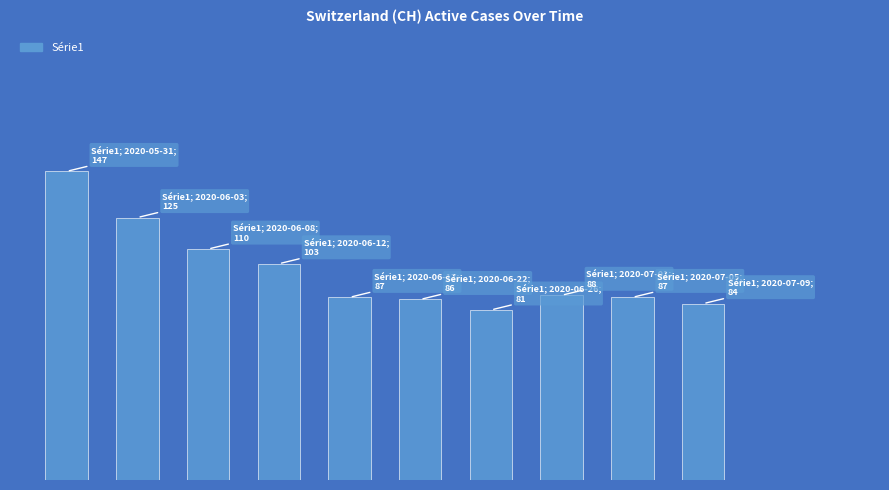

Approximately how many times larger is the value at 2020-07-04 compared to 2020-06-12?

0.8